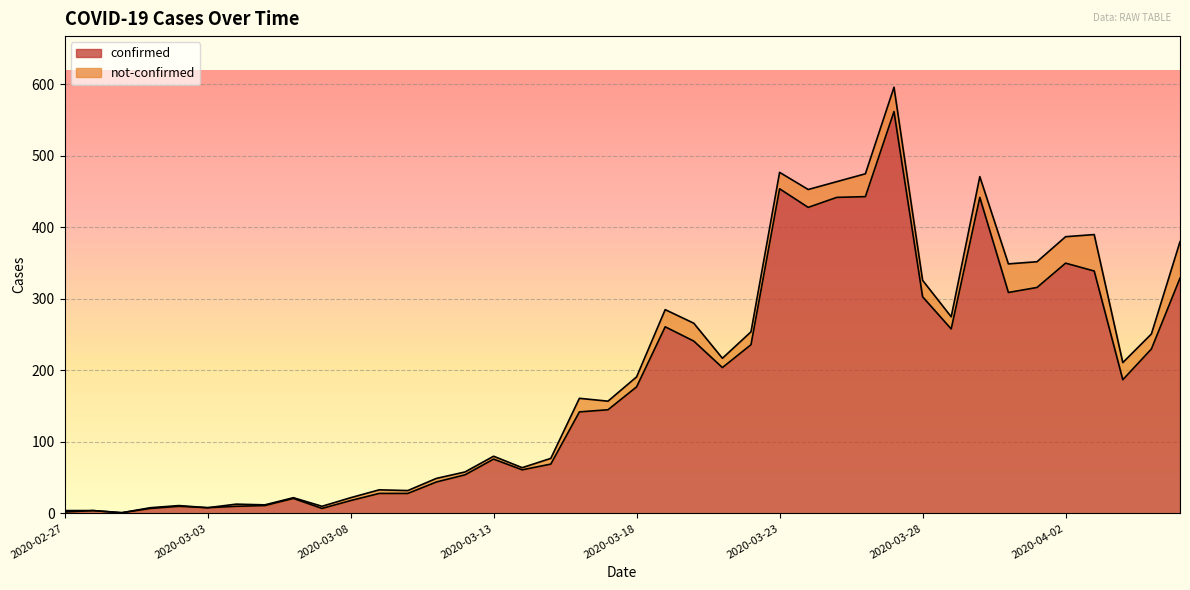

Reading right to left, transcribe all the data shown in this chart.

2020-04-06=329	2020-04-05=230	2020-04-04=187	2020-04-03=339	2020-04-02=350	2020-04-01=316	2020-03-31=309	2020-03-30=442	2020-03-29=258	2020-03-28=303	2020-03-27=562	2020-03-26=443	2020-03-25=442	2020-03-24=428	2020-03-23=454	2020-03-22=236	2020-03-21=204	2020-03-20=241	2020-03-19=261	2020-03-18=177	2020-03-17=145	2020-03-16=142	2020-03-15=69	2020-03-14=61	2020-03-13=76	2020-03-12=54	2020-03-11=44	2020-03-10=28	2020-03-09=28	2020-03-08=18	2020-03-07=7	2020-03-06=21	2020-03-05=11	2020-03-04=10	2020-03-03=8	2020-03-02=10	2020-03-01=7	2020-02-29=1	2020-02-28=4	2020-02-27=2